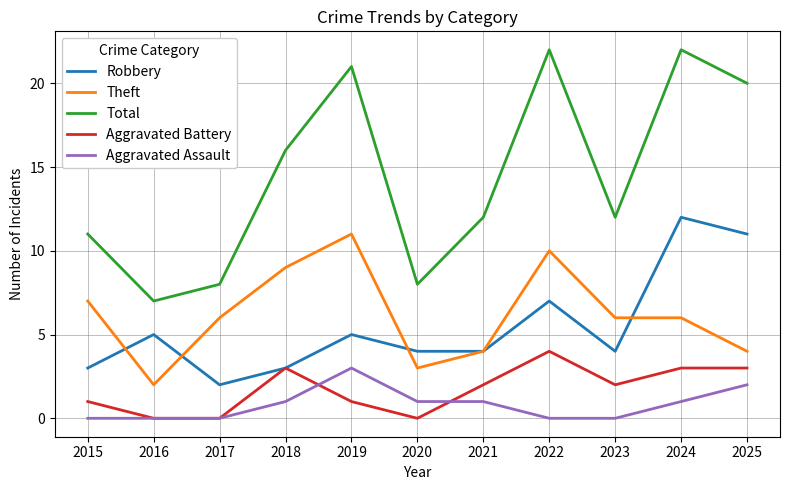

At which label does Total reach its minimum?

2016